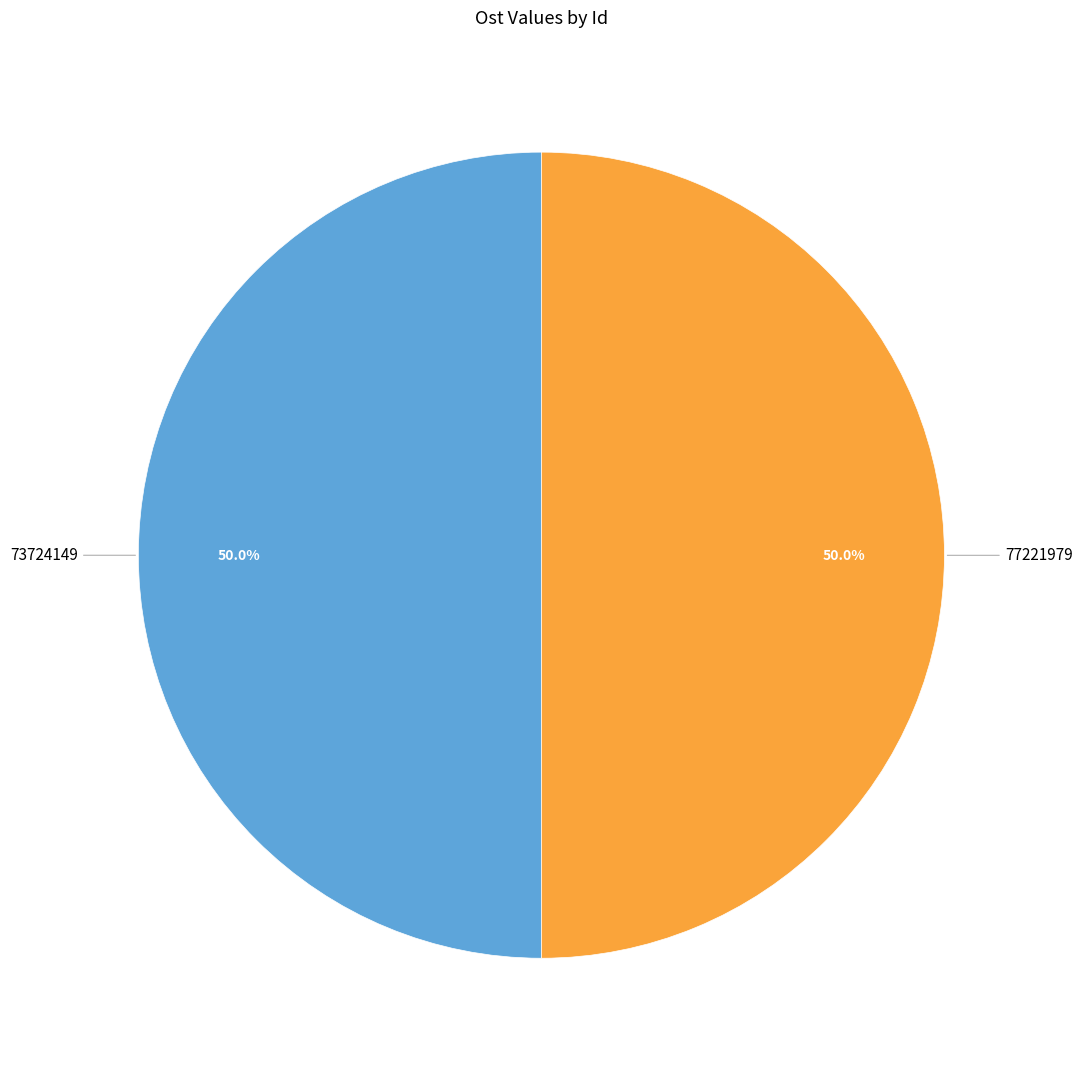

To the nearest percent, what portion does 77221979 represent?

50%